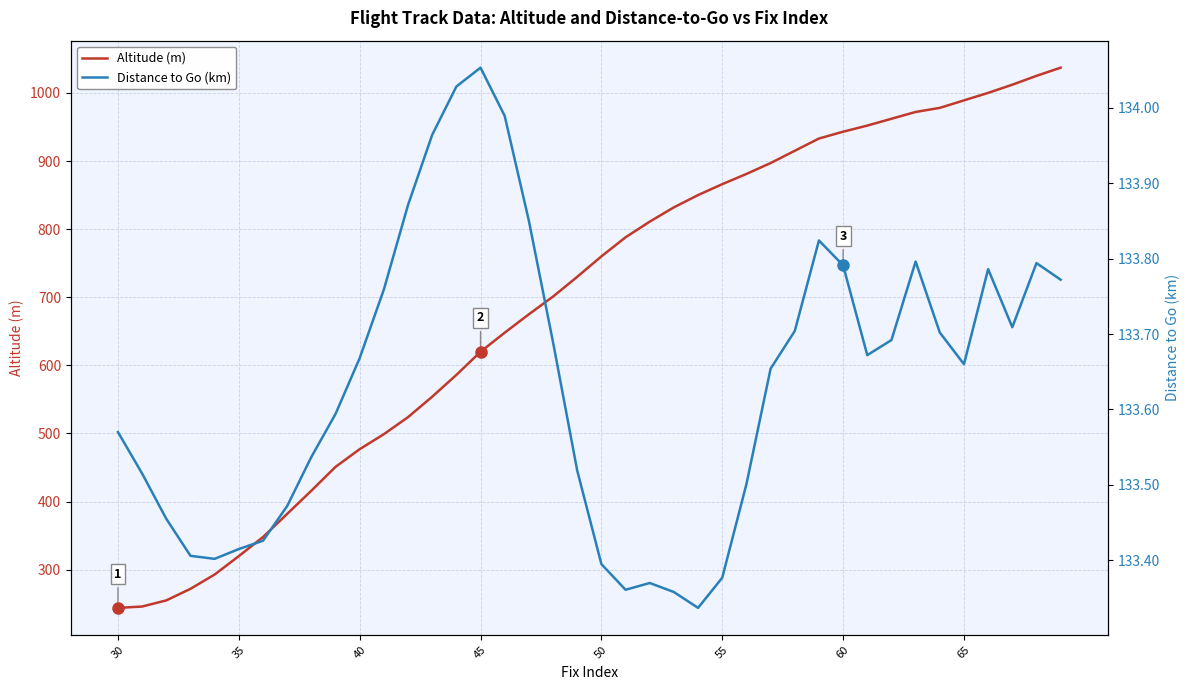

What is the maximum value for Altitude (m)?

1037